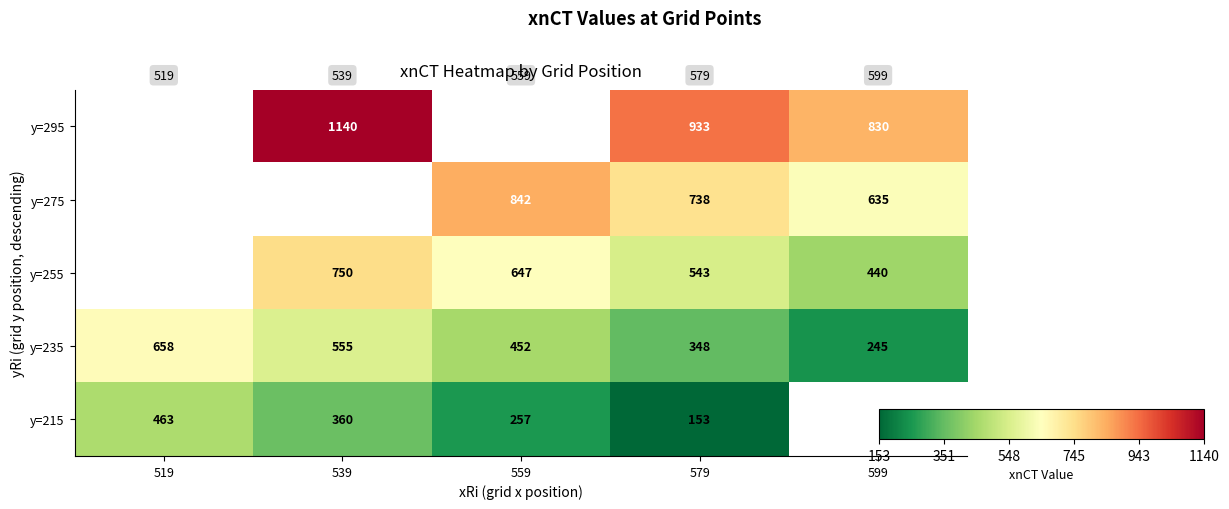

Rank the series by their average value, from highest to lowest.

y=295, y=275, y=255, y=235, y=215